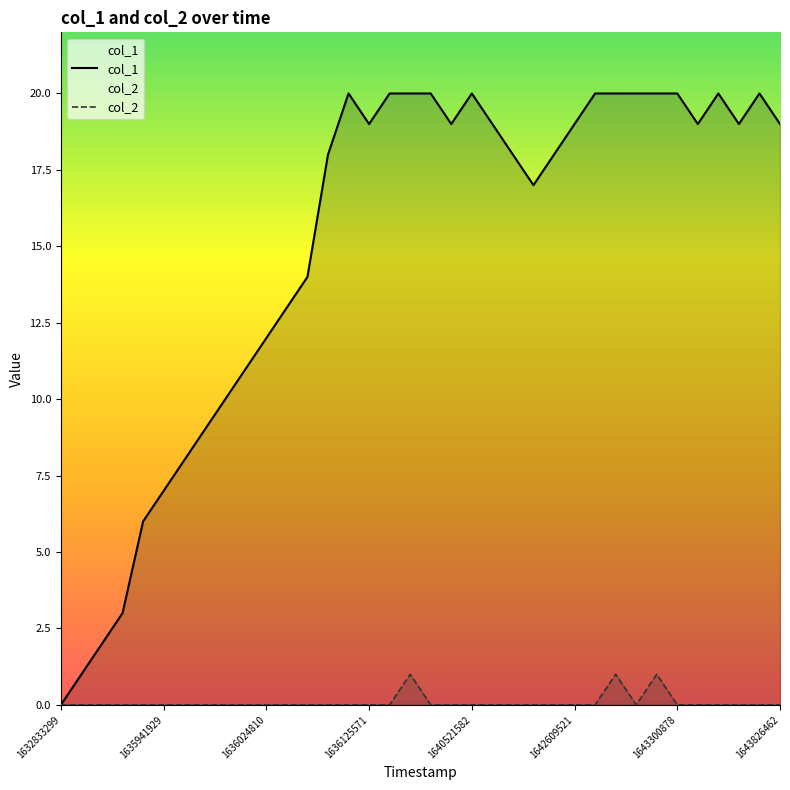

How many lines are shown in the chart?

2